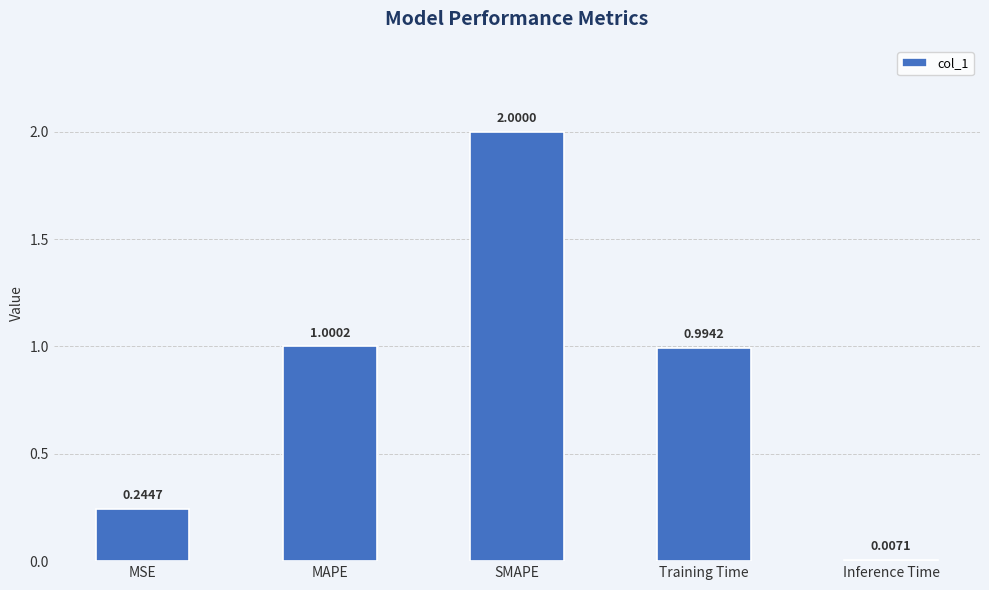

What is the change in value from MAPE to Inference Time?

-1.0